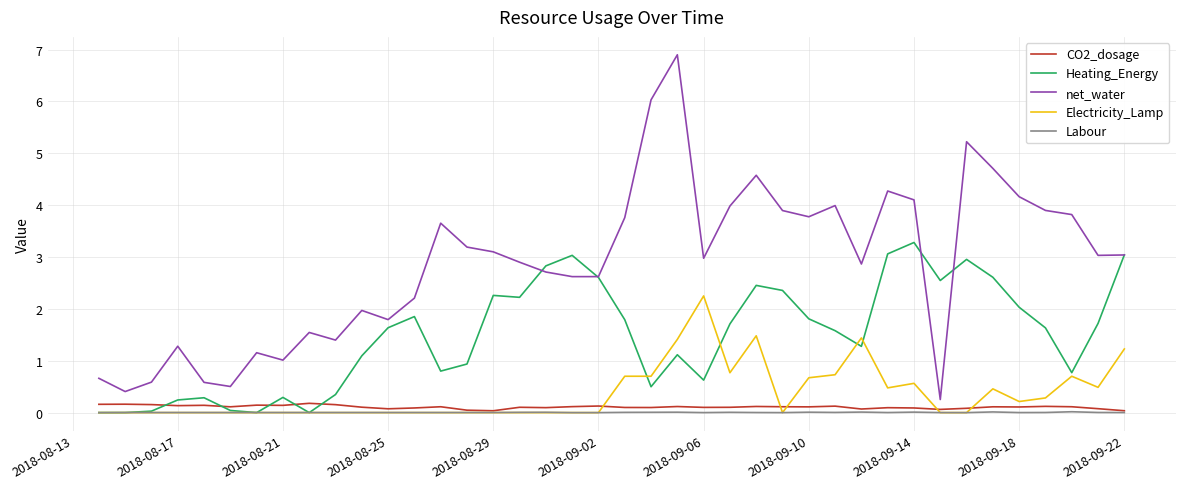

List the series in order of their peak value, highest first.

net_water, Heating_Energy, Electricity_Lamp, CO2_dosage, Labour